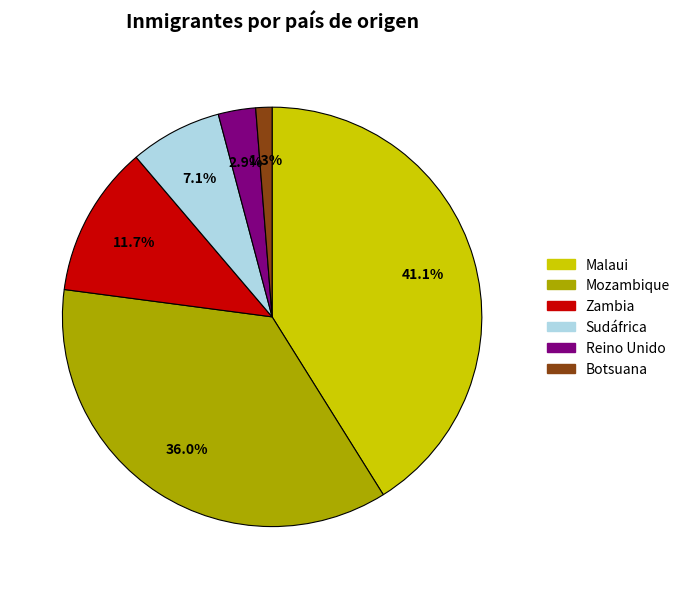

Which has a higher value, Reino Unido or Malaui?

Malaui